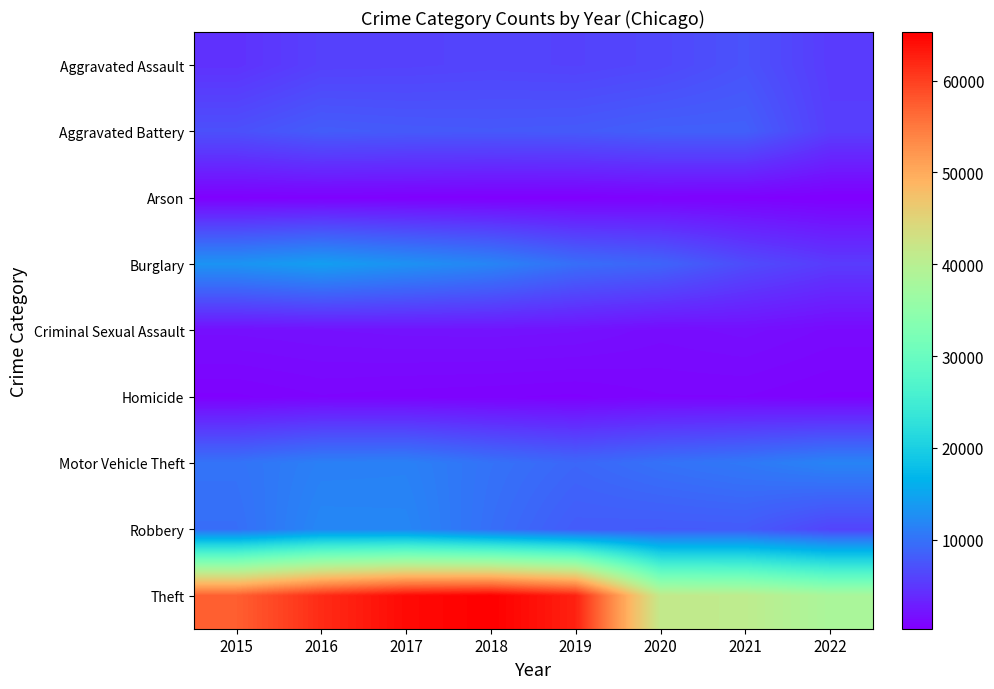

At how many categories does at least one series exceed 58227?

4